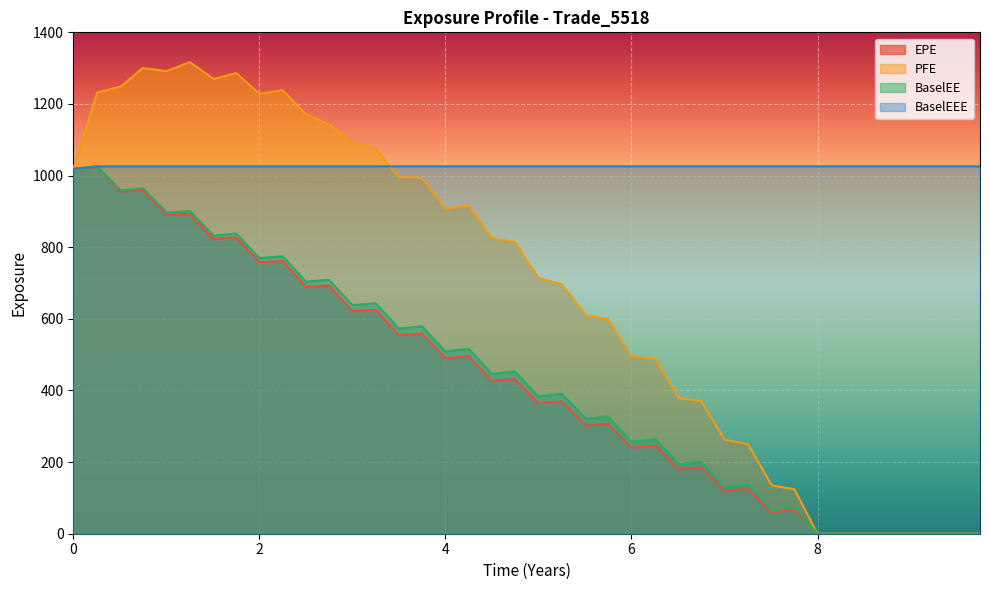

Reading right to left, extract all data points from this chart.

EPE: 0.0	0.0	0.0	0.0	0.0	0.0	0.0	0.0	66.5	59.9	125.1	119.3	185.0	179.2	245.7	240.2	307.2	301.8	369.0	364.1	431.5	427.0	495.2	490.3	558.9	555.0	624.9	622.3	692.7	689.7	761.1	757.8	827.1	823.2	893.0	890.6	959.5	955.2	1024.0	1018.7
PFE: 0.0	0.0	0.0	0.0	0.0	0.0	0.0	0.0	124.1	135.1	250.3	261.9	370.8	378.1	488.0	496.1	599.8	609.6	696.8	714.3	814.6	824.7	916.0	908.2	993.4	995.8	1074.9	1092.5	1143.4	1171.3	1238.6	1228.2	1286.0	1269.8	1316.9	1291.9	1300.2	1248.6	1232.0	1018.7
BaselEE: 0.0	0.0	0.0	0.0	0.0	0.0	0.0	0.0	73.4	65.8	136.9	130.0	200.6	193.6	264.2	257.1	327.5	320.6	390.3	383.6	453.0	446.7	516.1	509.2	578.7	573.0	643.1	638.5	708.9	704.0	774.9	769.5	838.0	832.3	900.9	896.8	964.3	958.4	1025.8	1018.7
BaselEEE: 1025.8	1025.8	1025.8	1025.8	1025.8	1025.8	1025.8	1025.8	1025.8	1025.8	1025.8	1025.8	1025.8	1025.8	1025.8	1025.8	1025.8	1025.8	1025.8	1025.8	1025.8	1025.8	1025.8	1025.8	1025.8	1025.8	1025.8	1025.8	1025.8	1025.8	1025.8	1025.8	1025.8	1025.8	1025.8	1025.8	1025.8	1025.8	1025.8	1018.7